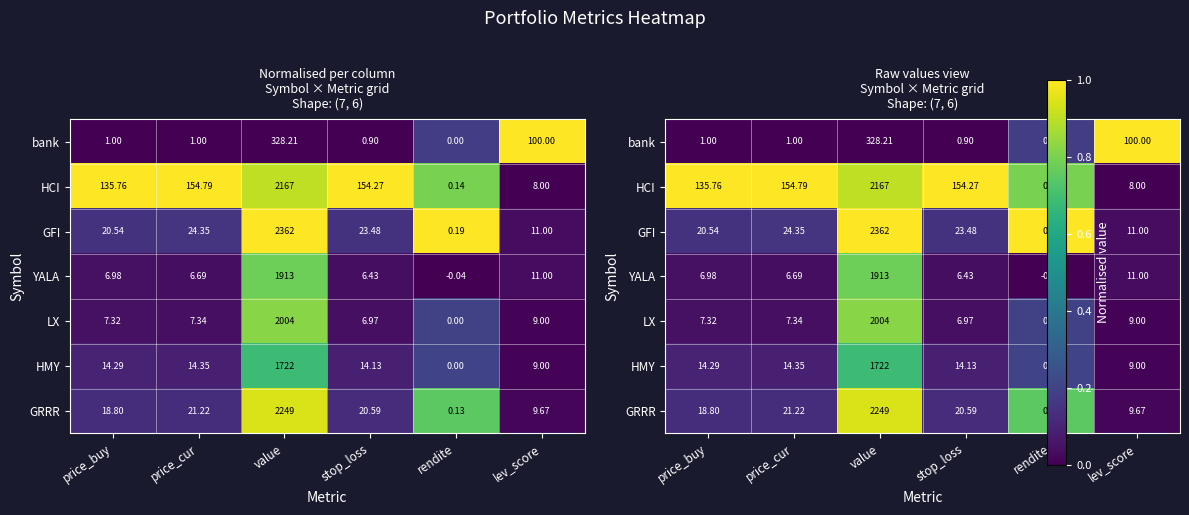

Which series changed the most between rendite and lev_score?

GFI